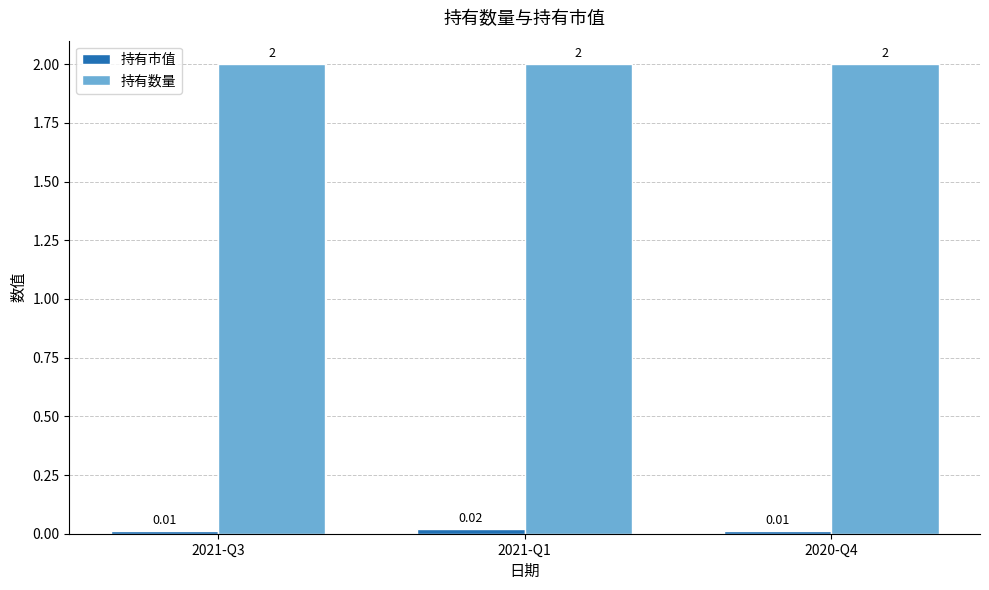

What is the highest value of the 持有数量 series?

2.0